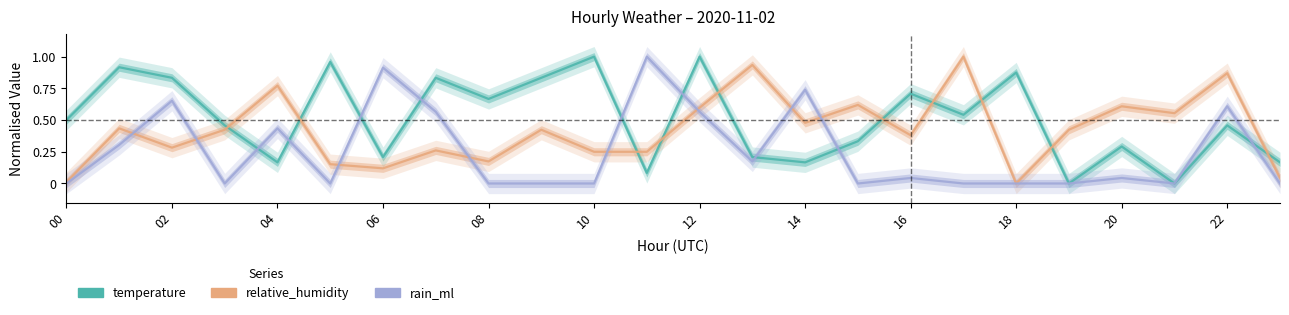

Which series has the largest range (max minus min)?

temperature